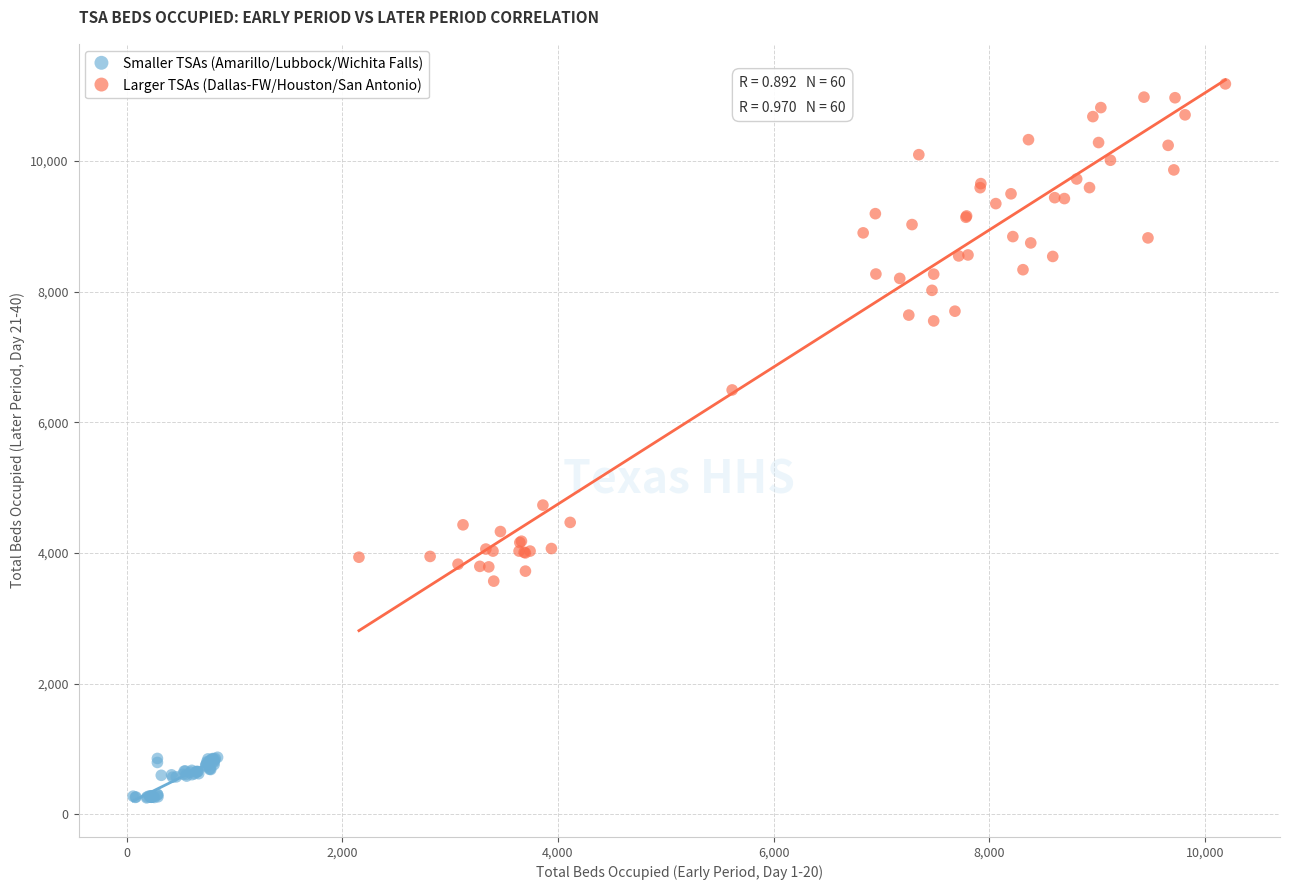

Which series reaches the maximum Y coordinate?

Larger TSAs (Dallas-FW/Houston/San Antonio)